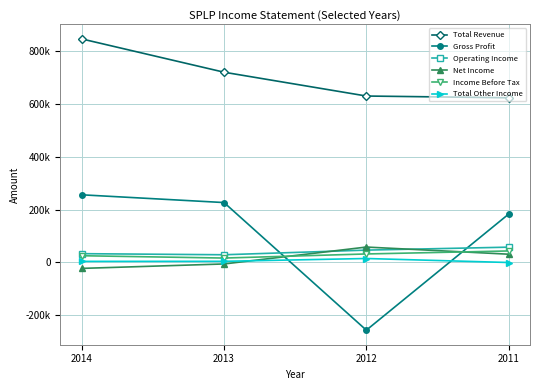

At which category does the chart reach its peak across all series?

2014